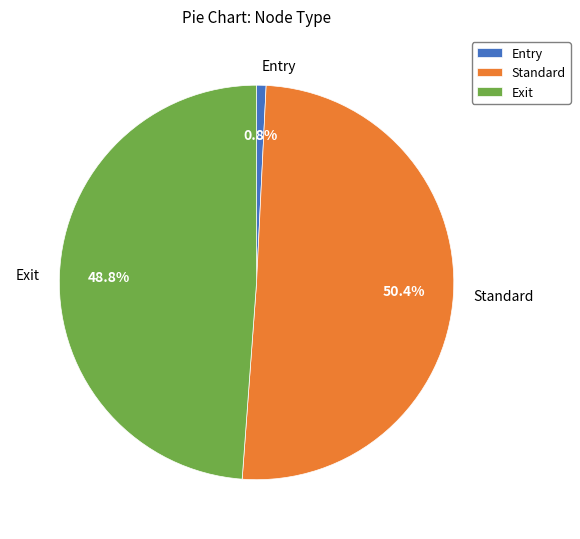

What is the smallest slice in the pie chart?

Entry